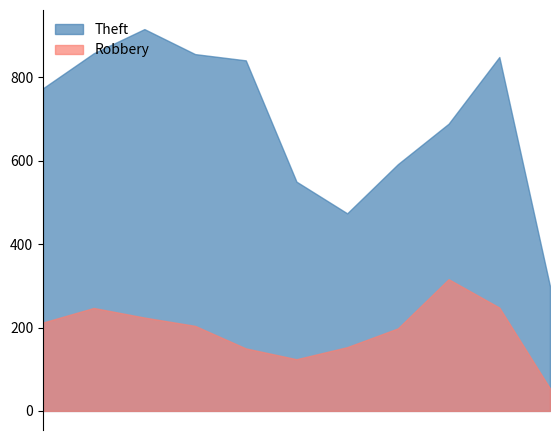

How many values in the Robbery series exceed 204?

5